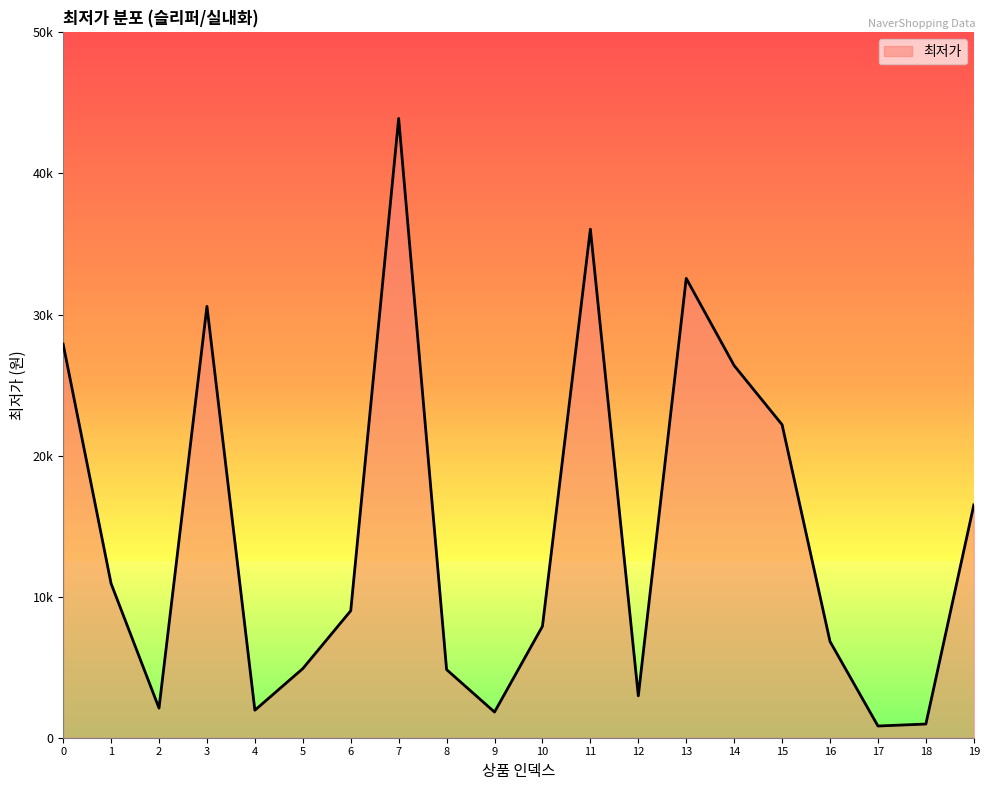

Does the chart display data point markers on the line(s)?

No